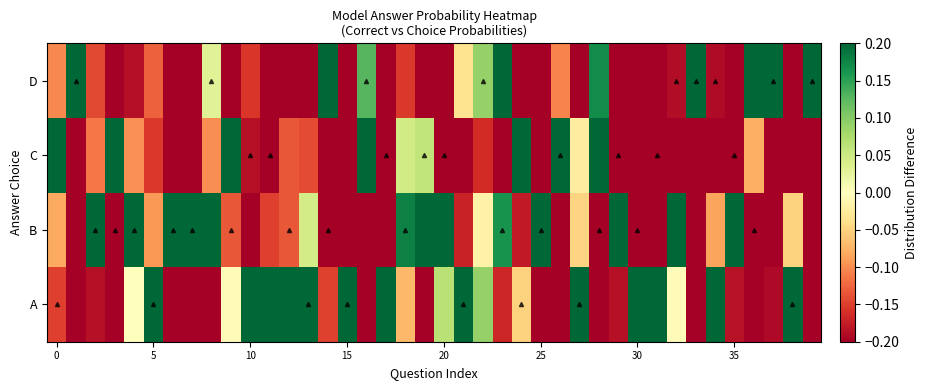

Rank the series by their average value, from highest to lowest.

A, B, D, C